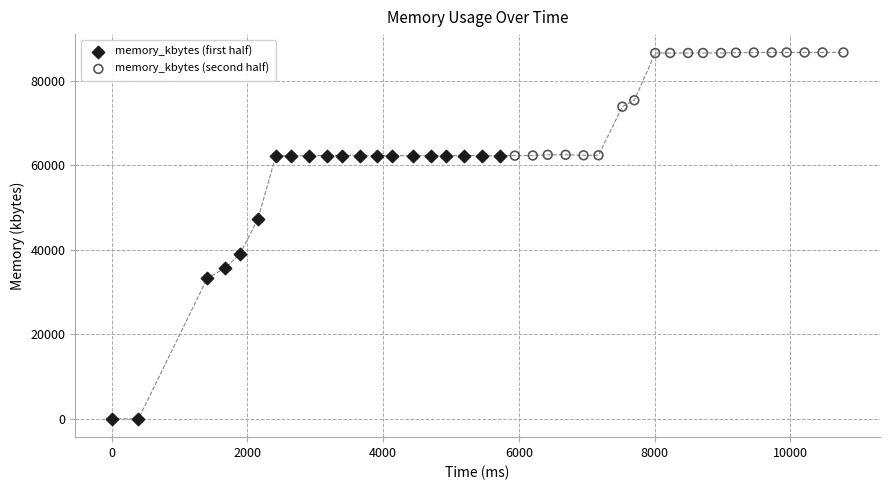

Which series contains the lowest Y value?

memory_kbytes (first half)